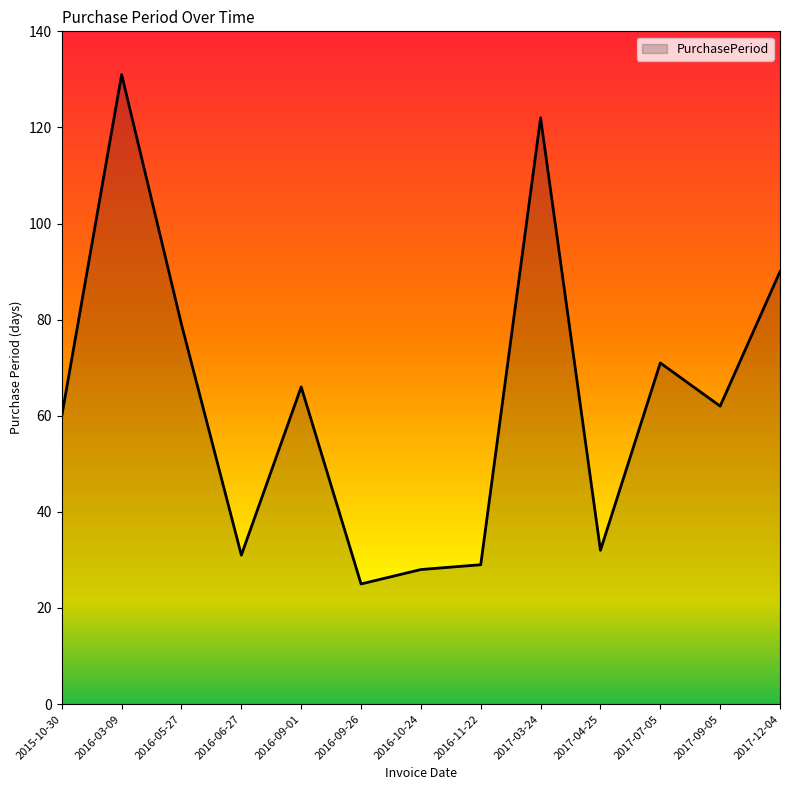

What is the smallest value displayed?

25